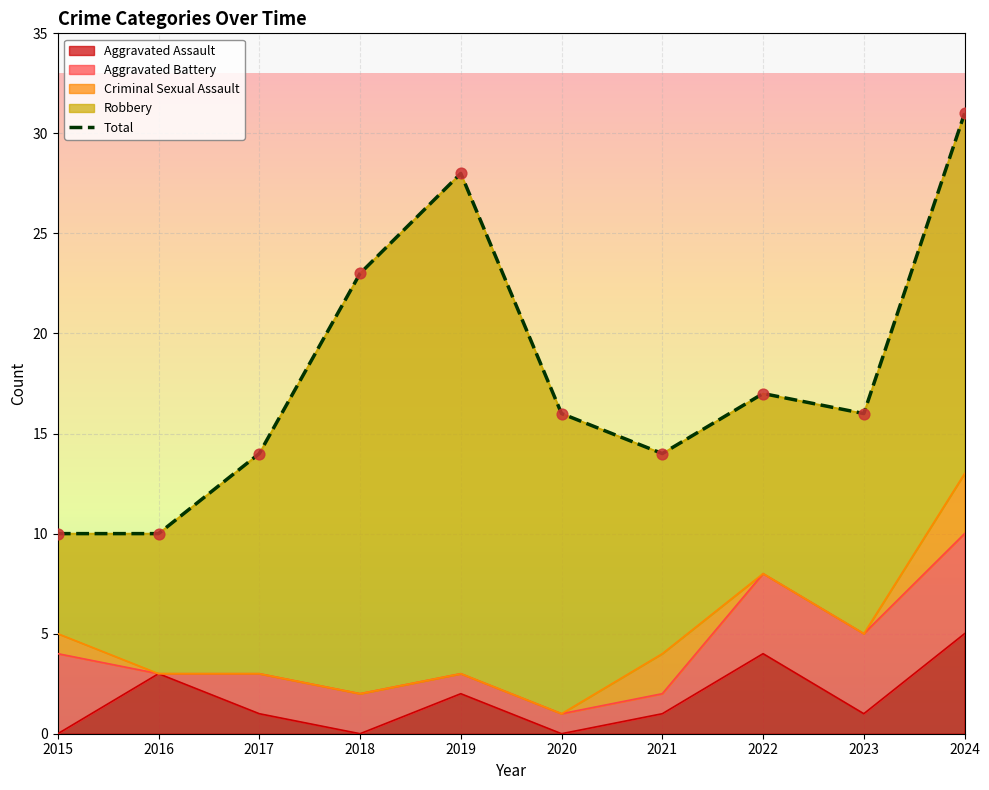

Is the value of Robbery at 2015 greater than the value of Criminal Sexual Assault at 2024?

Yes